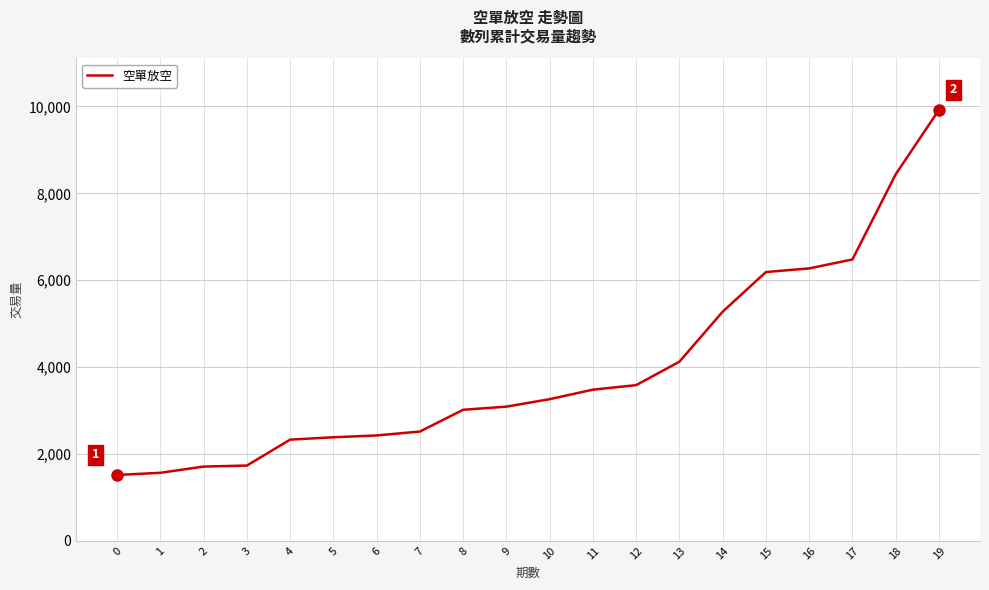

What is the approximate value at 11?

3479